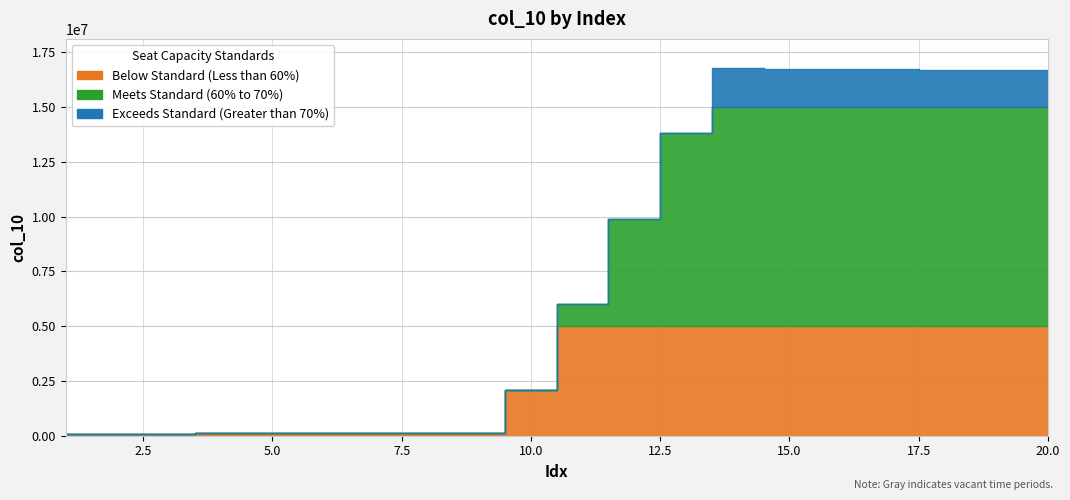

What is the ratio of the value at 6 to the value at 5?

1.0